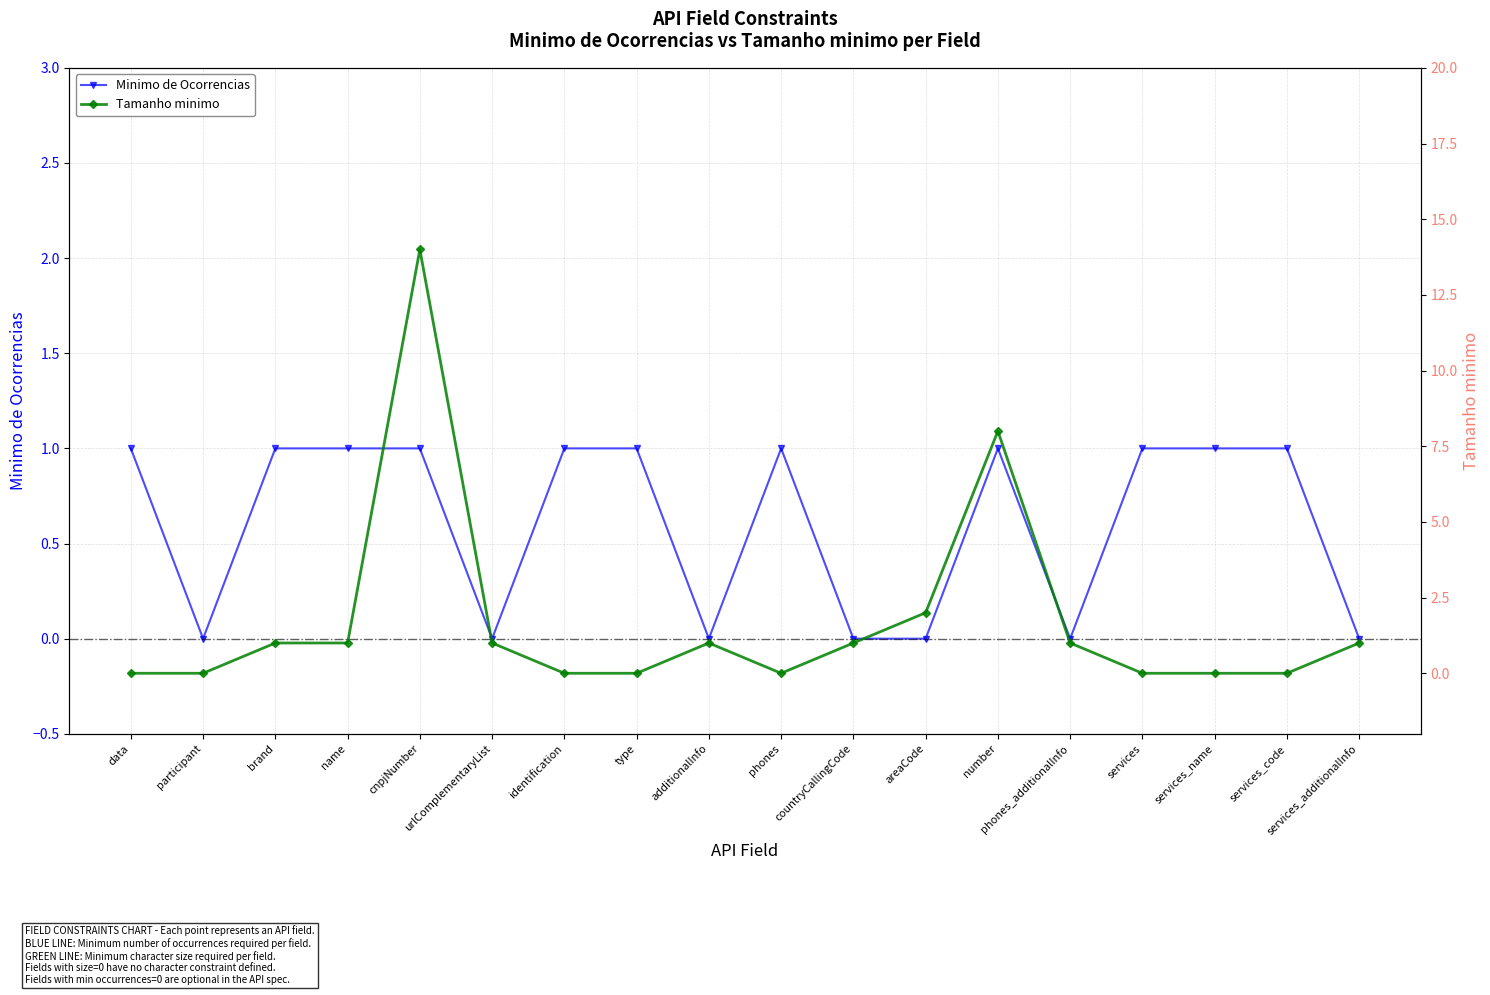

Is it true that Tamanho minimo equals 14 at cnpjNumber?

True